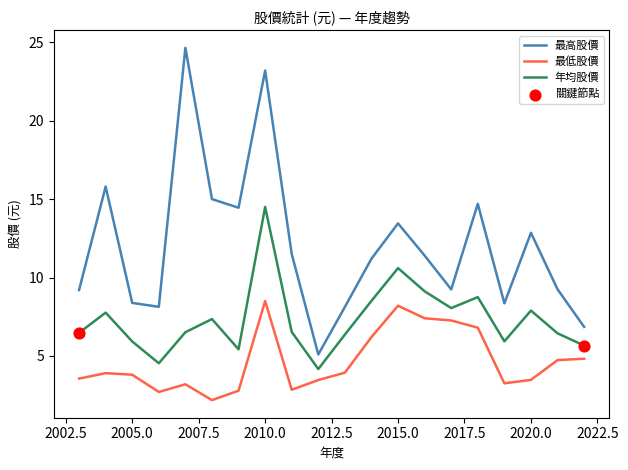

Which series has the largest Y range (max minus min)?

最高股價